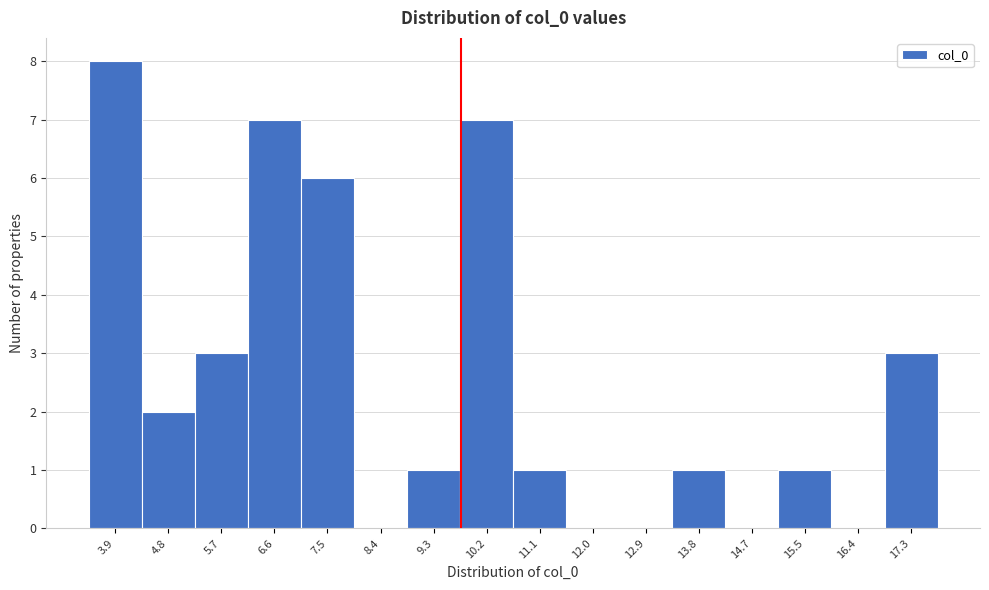

Reading left to right, transcribe all the data shown in this chart.

3.9=8	4.8=2	5.7=3	6.6=7	7.5=6	8.4=0	9.3=1	10.2=7	11.1=1	12.0=0	12.9=0	13.8=1	14.7=0	15.5=1	16.4=0	17.3=3